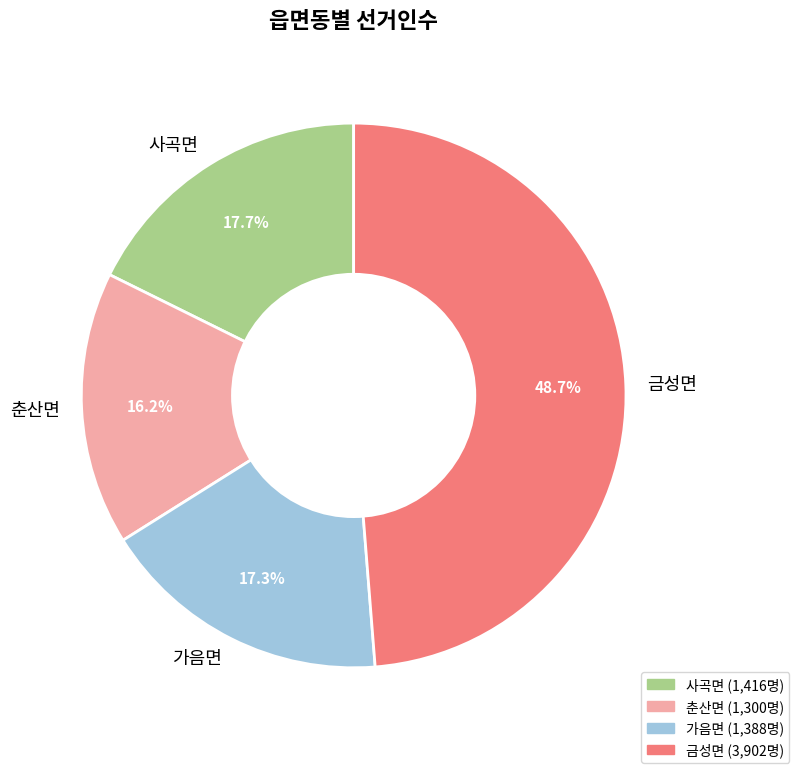

To the nearest percent, what portion does 사곡면 represent?

18%